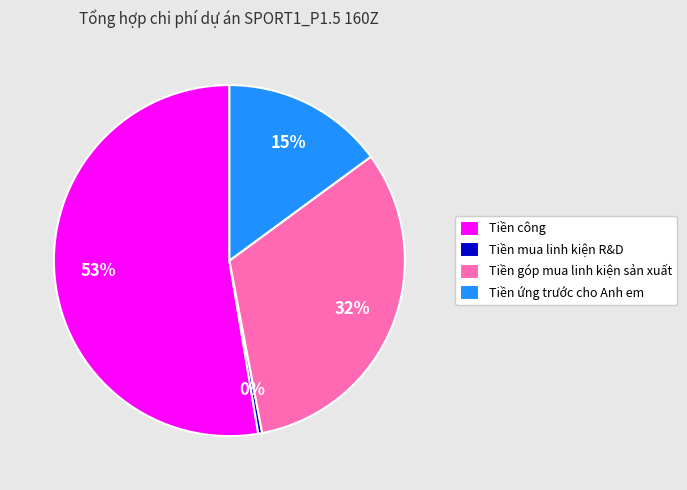

Do Tiền ứng trước cho Anh em and Tiền góp mua linh kiện sản xuất together represent more than half of the pie?

No